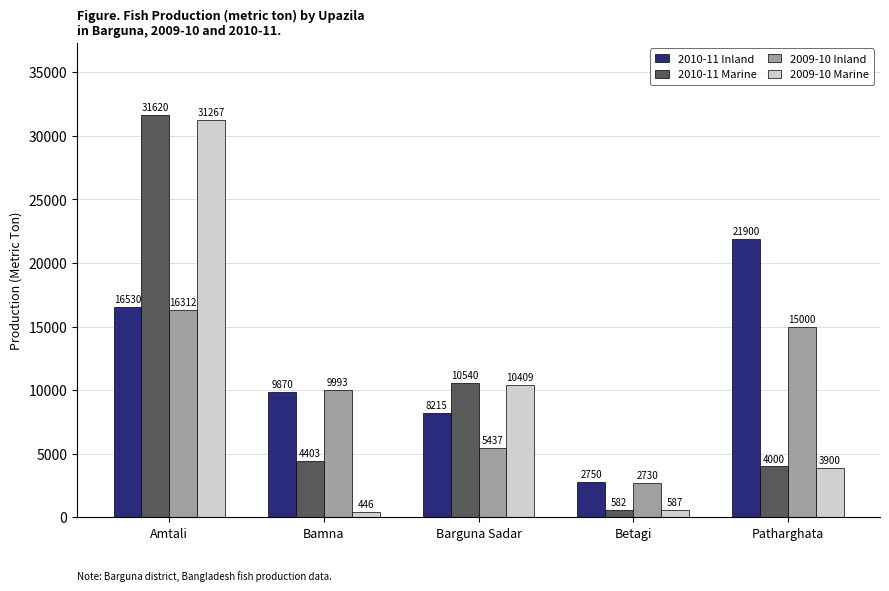

Reading left to right, transcribe all the data shown in this chart.

2010-11 Inland: 16530	9870	8215	2750	21900
2010-11 Marine: 31620	4403	10540	582	4000
2009-10 Inland: 16312	9993	5437	2730	15000
2009-10 Marine: 31267	446	10409	587	3900